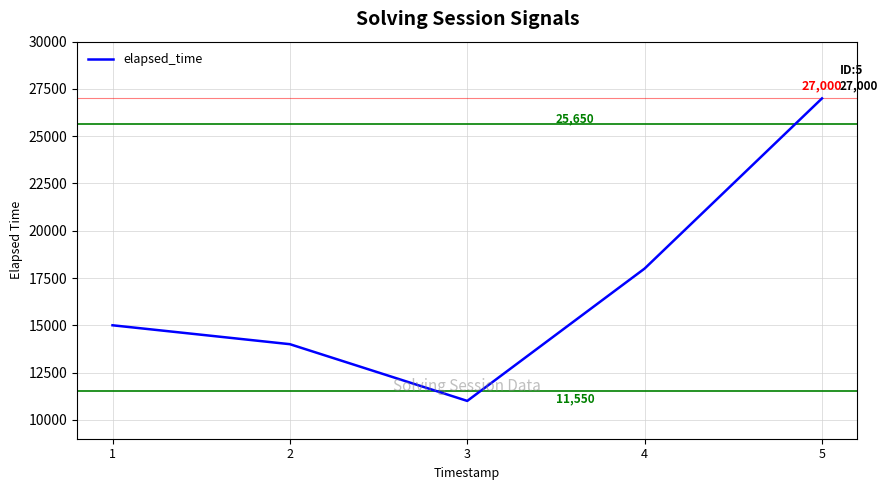

Reading left to right, list all the values displayed in this chart.

1=15000	2=14000	3=11000	4=18000	5=27000